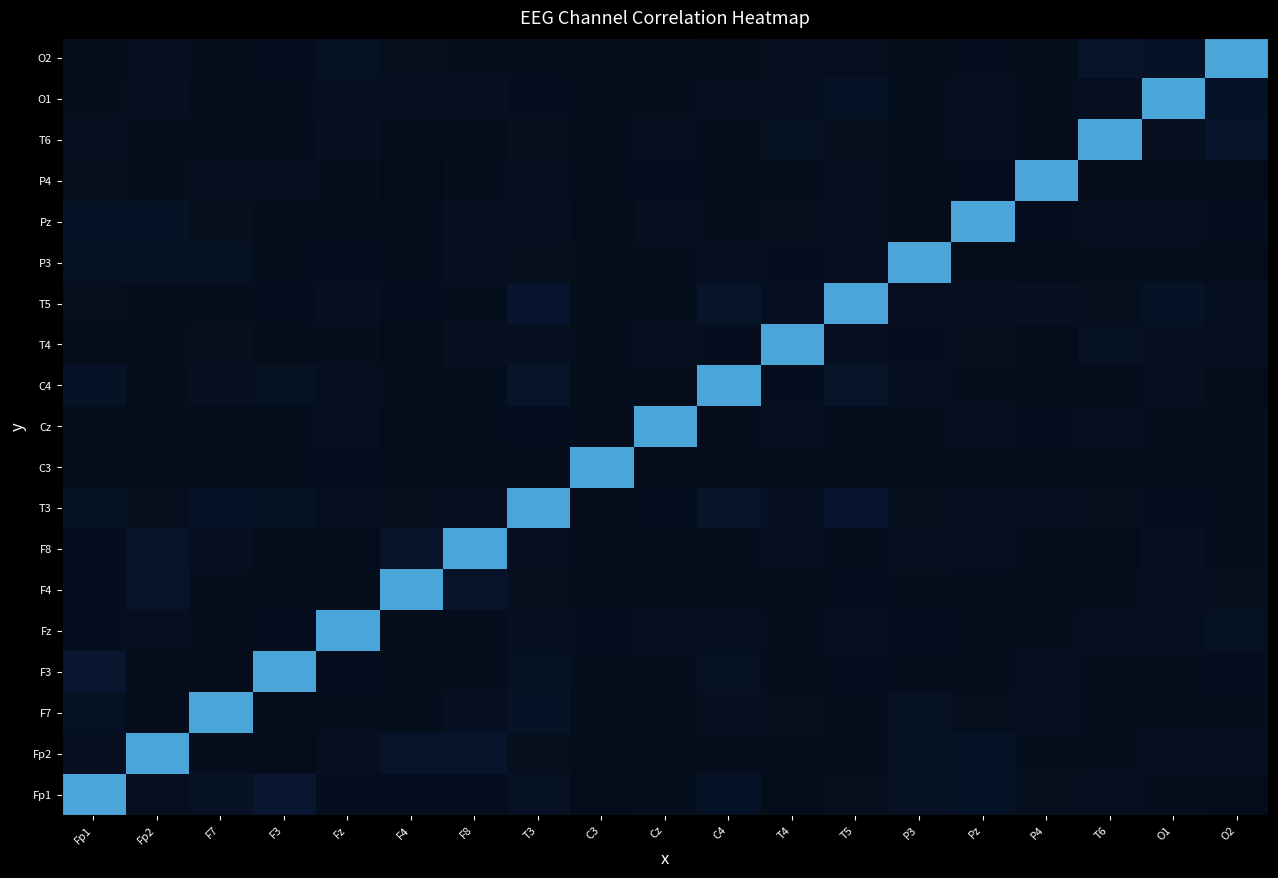

What is the difference between the highest and lowest values at F7?

1.0